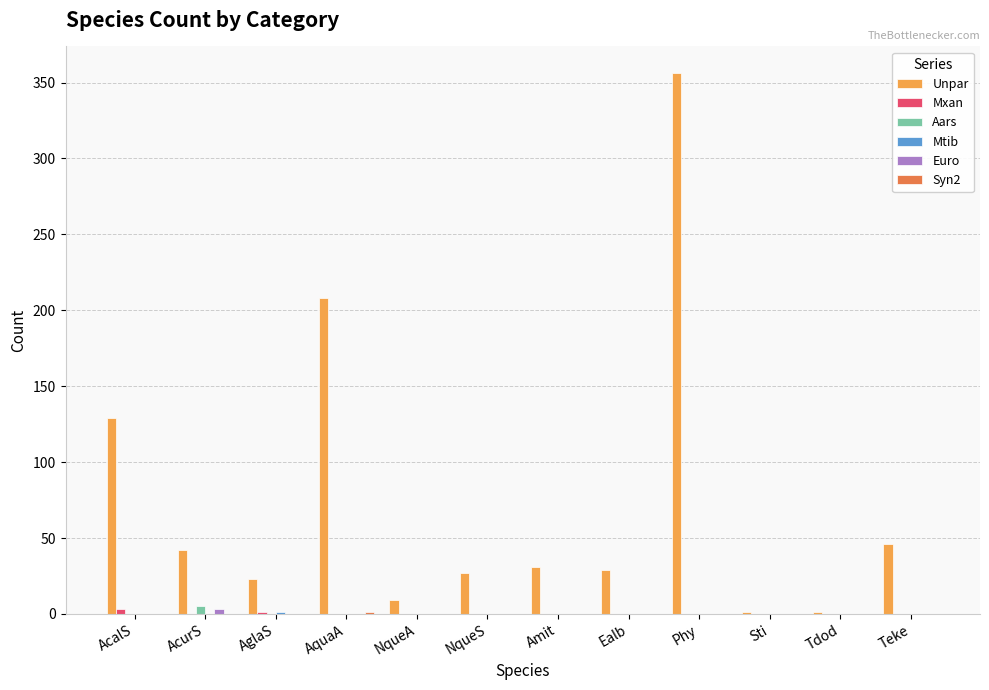

At which category does the chart reach its peak across all series?

Phy